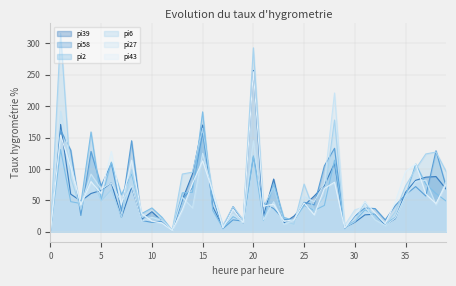

What is the sum of the pi39 values at 6 and 5?

144